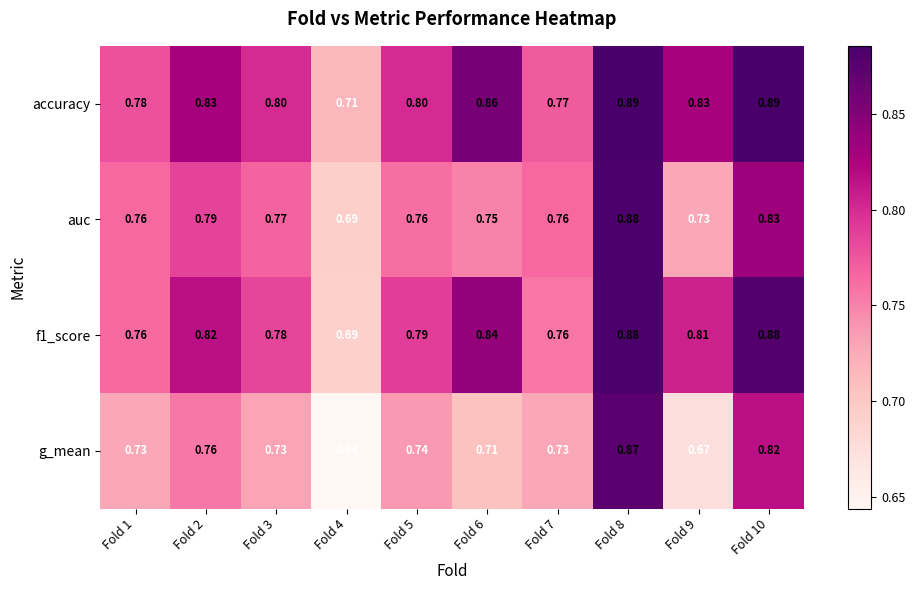

At which category is the sum across all series the highest?

Fold 8